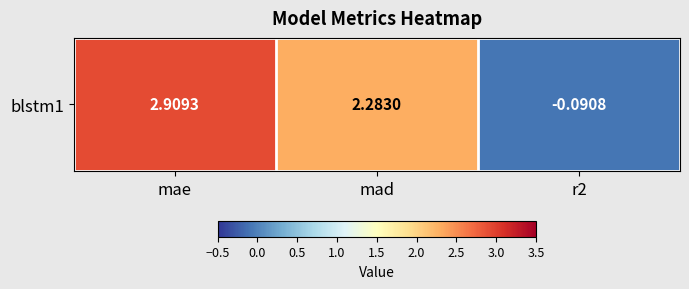

Which label corresponds to the largest value in the chart?

mae